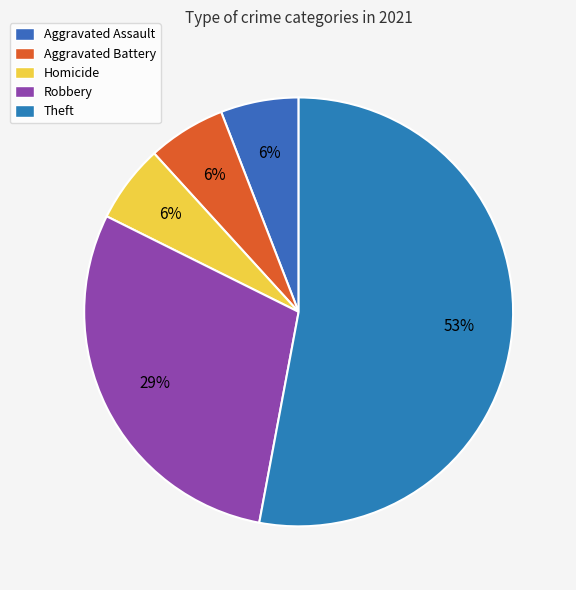

To the nearest percent, what portion does Aggravated Battery represent?

6%